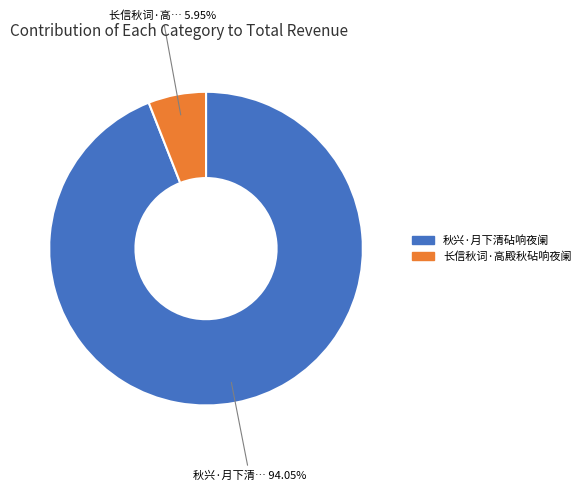

To the nearest percent, what percentage of the pie is 长信秋词·高殿秋砧响夜阑?

6%